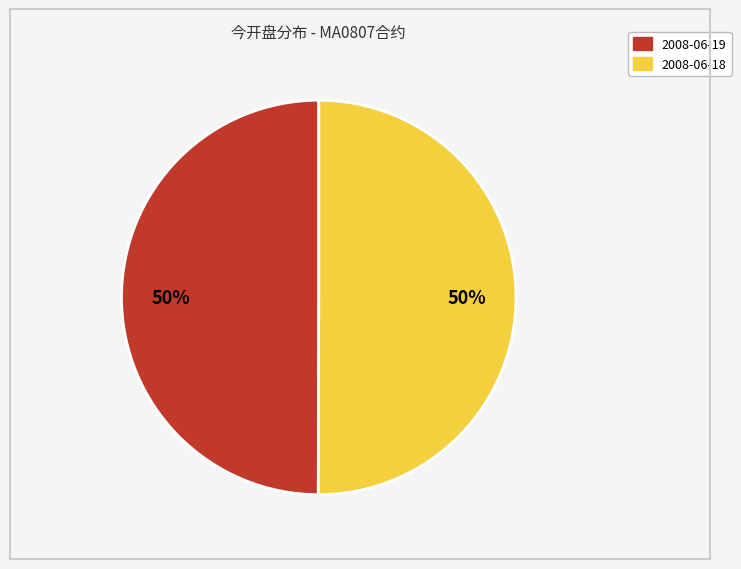

To the nearest percent, what is the average slice percentage?

50%